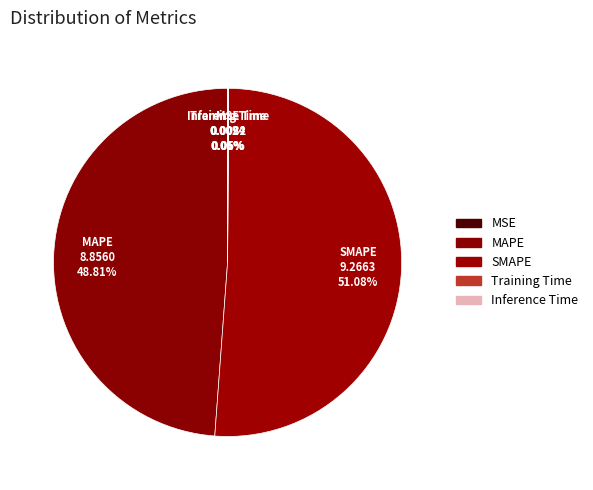

To the nearest percent, what is the average slice percentage?

20%